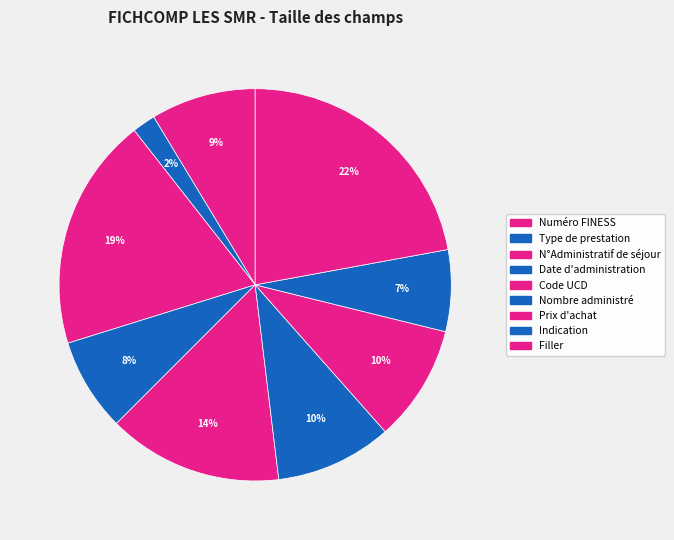

Count the number of slices in the pie.

9